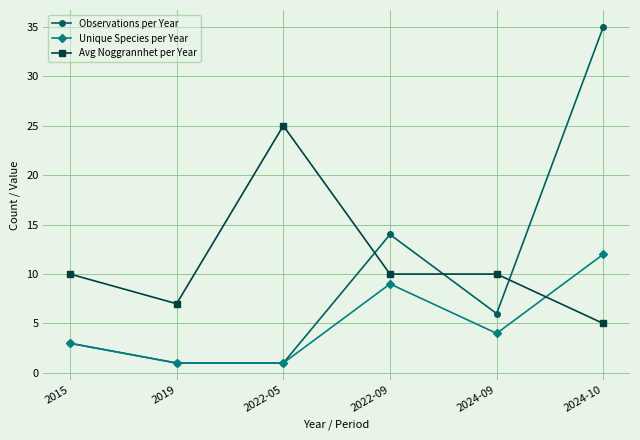

True or false: Unique Species per Year has a value of 3 at 2024-10.

False